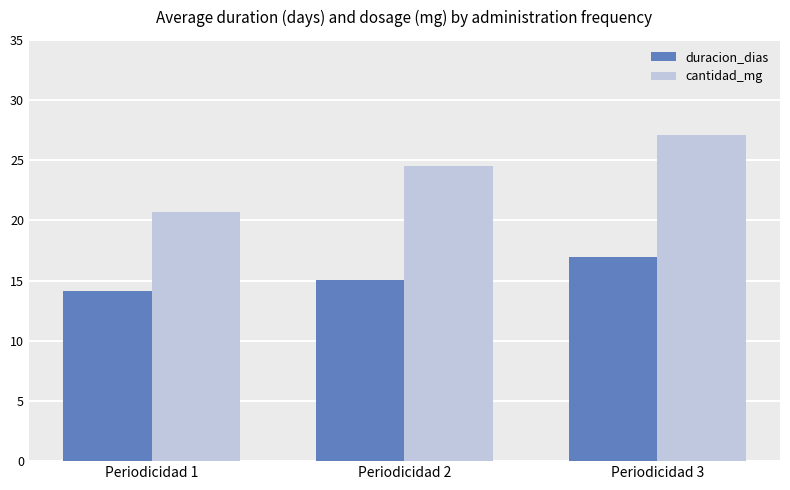

Is it true that duracion_dias equals 15.0 at Periodicidad 2?

True